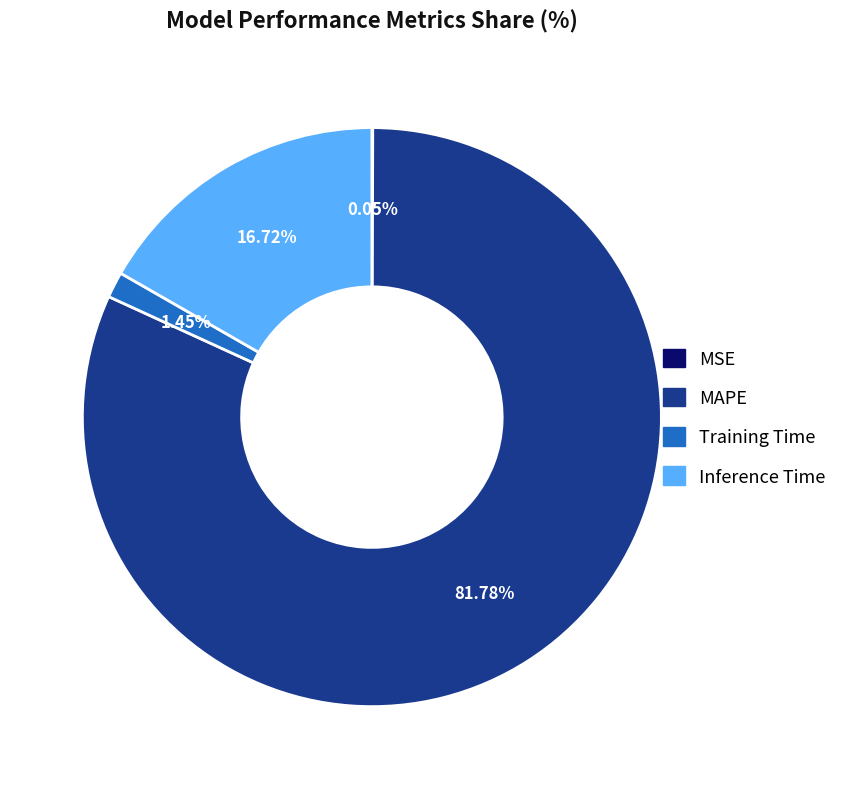

Does any single category account for the majority?

Yes